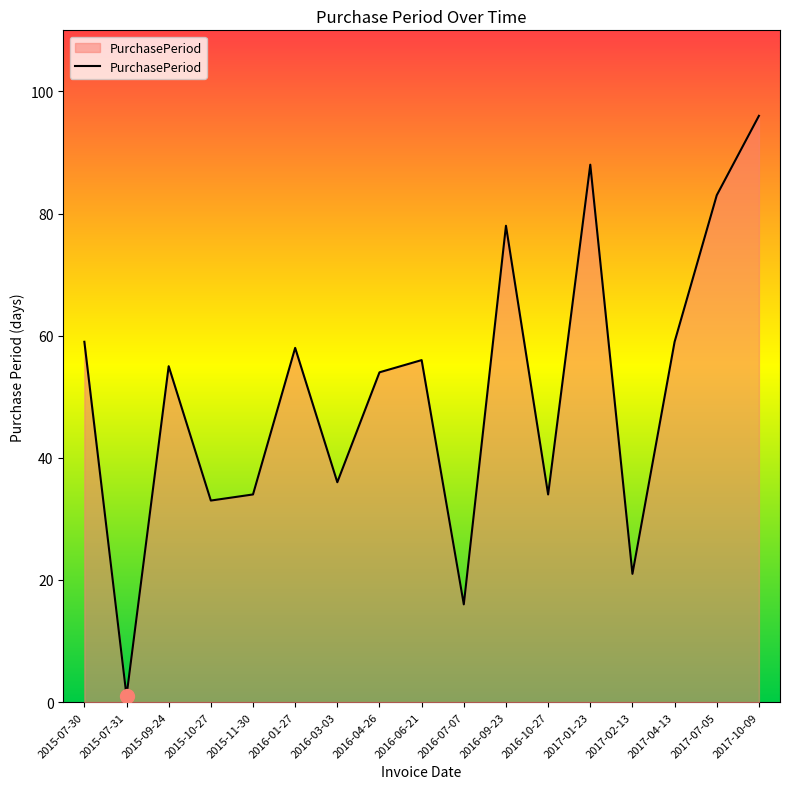

Between 2016-10-27 and 2017-02-13, which is larger?

2016-10-27